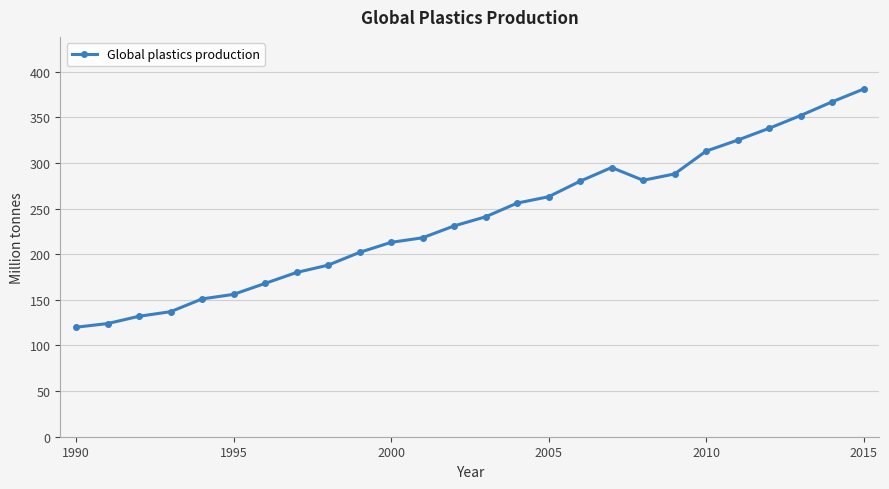

What is the greatest value displayed?

381